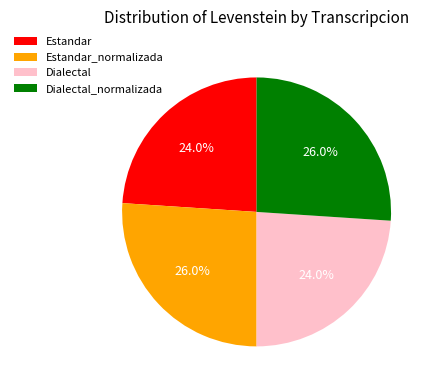

Does Estandar account for over 50% of the chart?

No